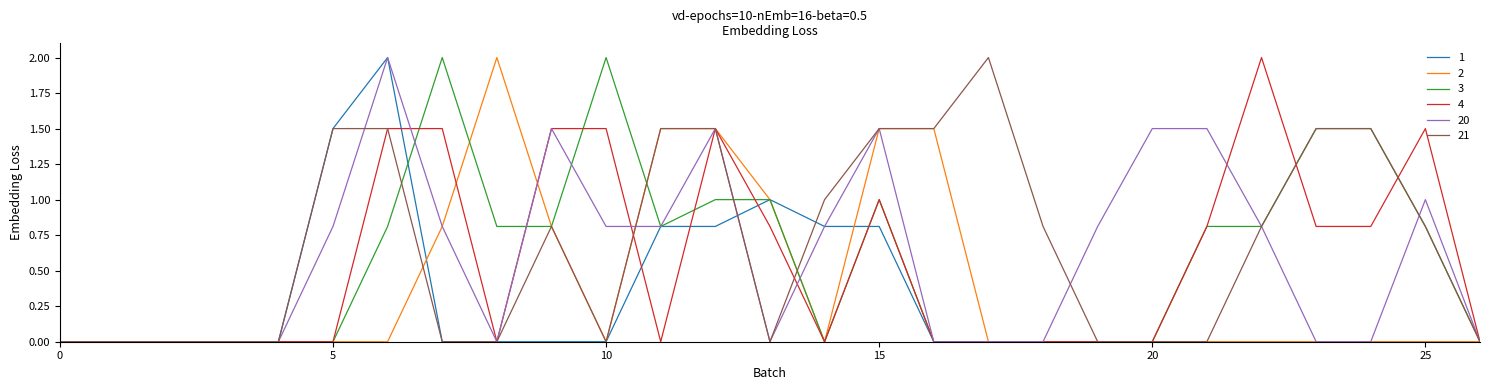

What is the greatest value displayed?

2.0